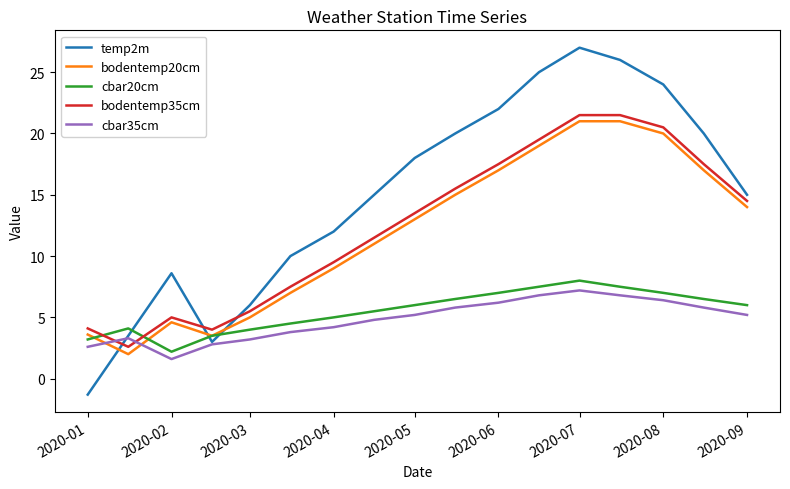

Which series has the widest spread of values?

temp2m